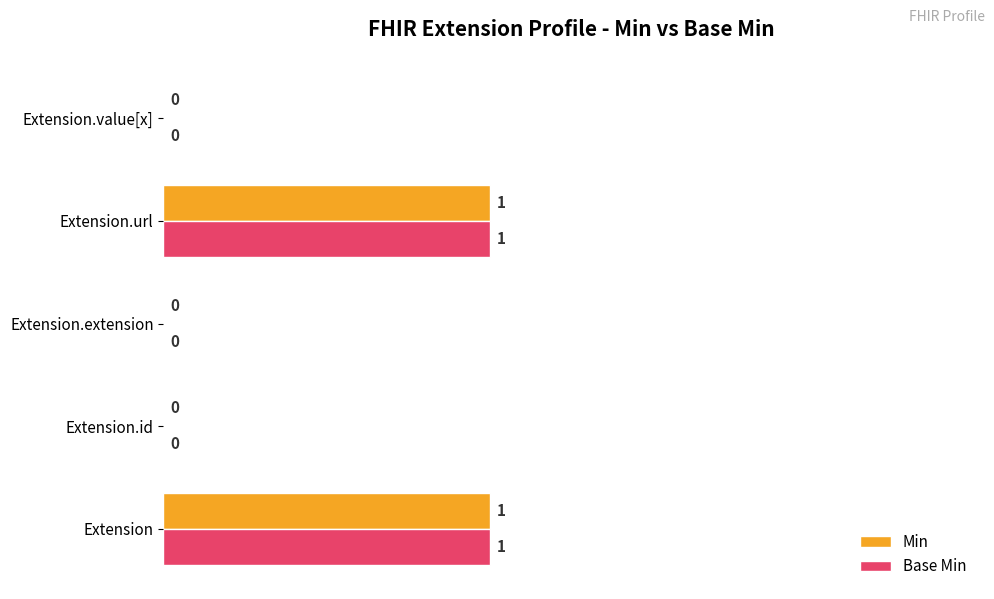

The value of Min at Extension is 0. True or false?

False